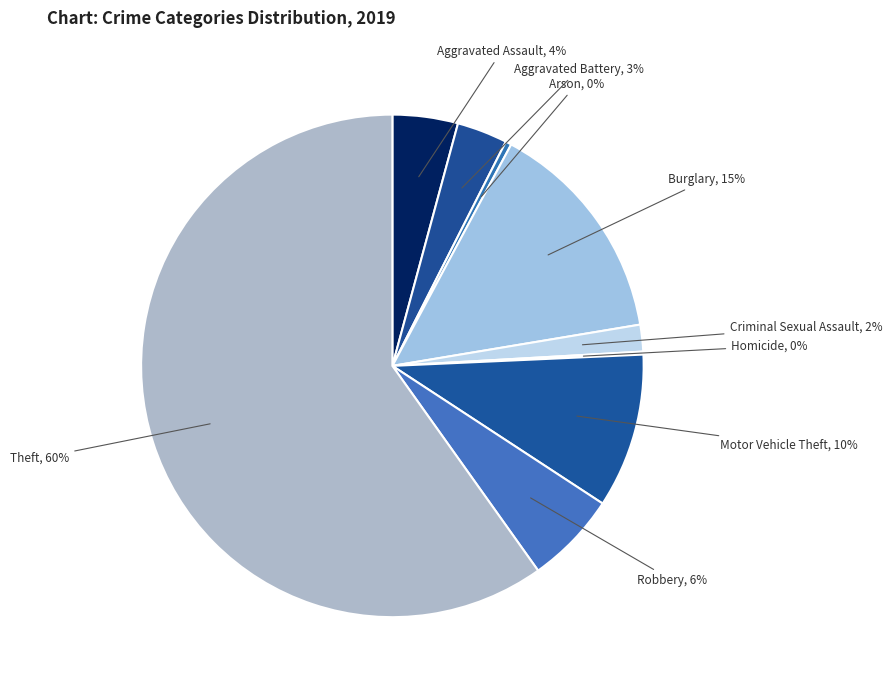

Is there a majority slice in this chart?

Yes